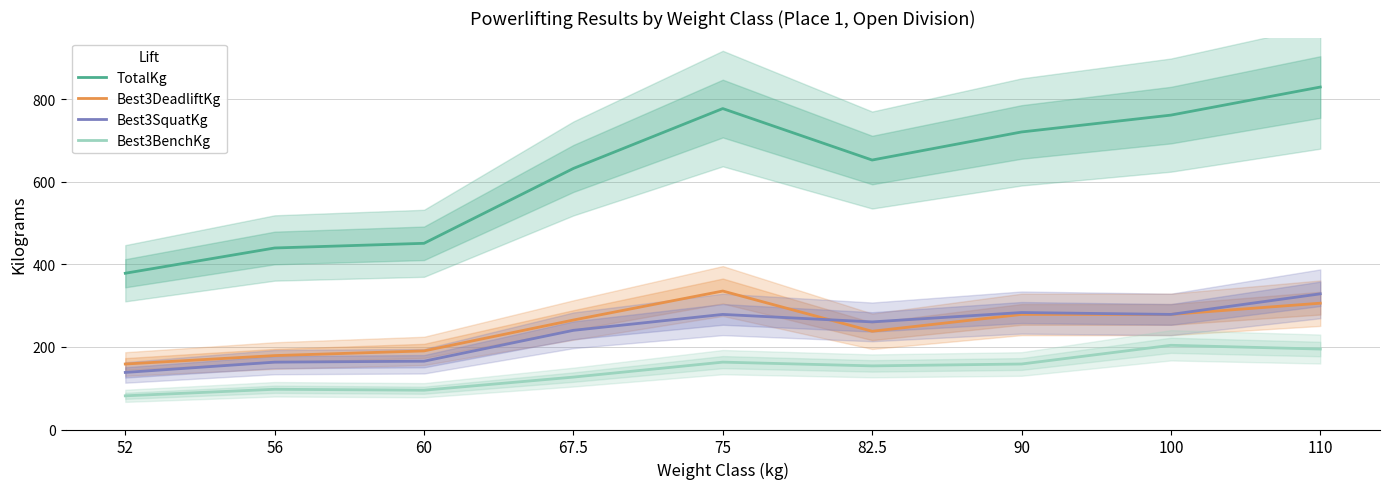

What is the difference between the second highest and second lowest values in the Best3DeadliftKg series?

127.0